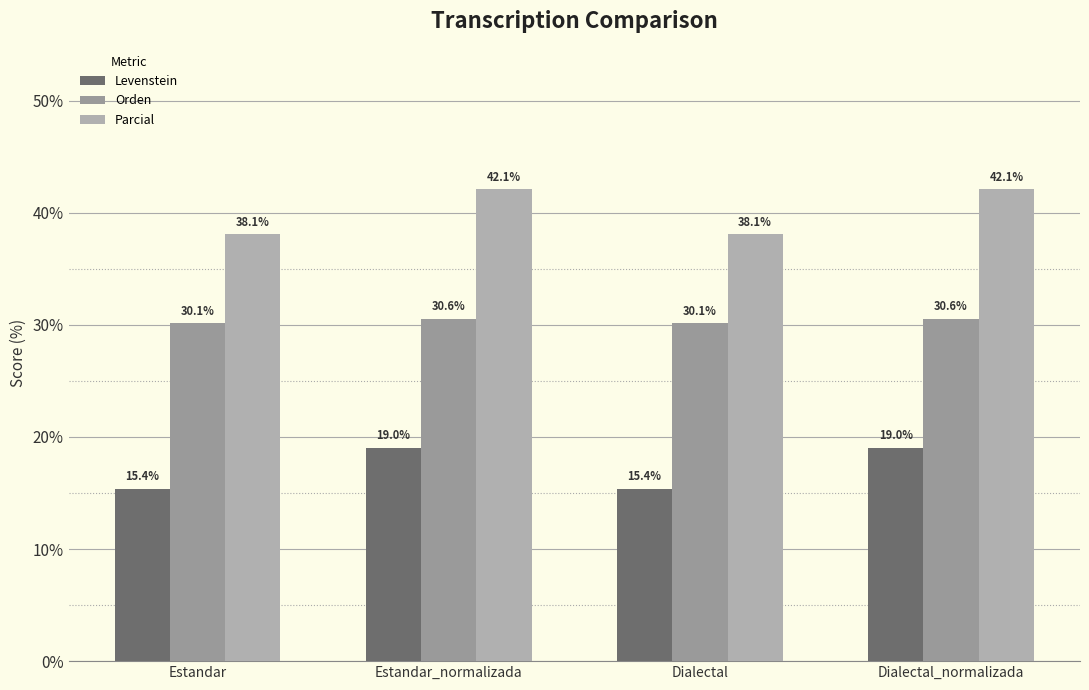

What is the difference between the maximum and minimum values in the Parcial series?

4.0